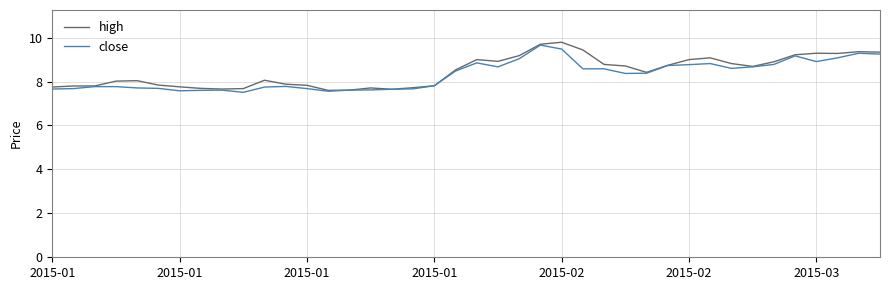

What is the minimum value for high?

7.6